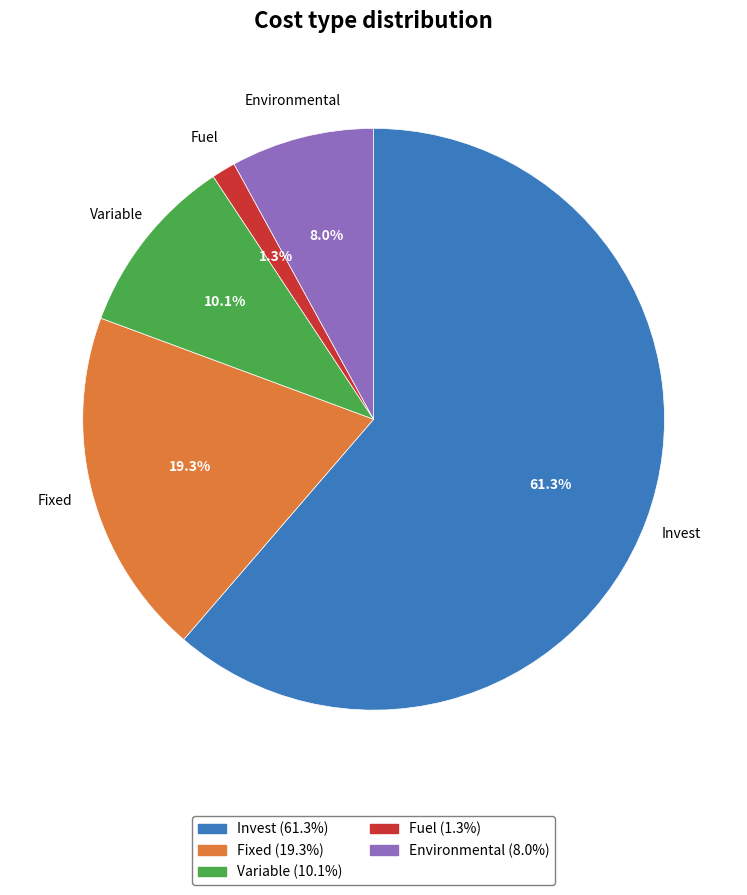

What is the smallest slice in the pie chart?

Fuel